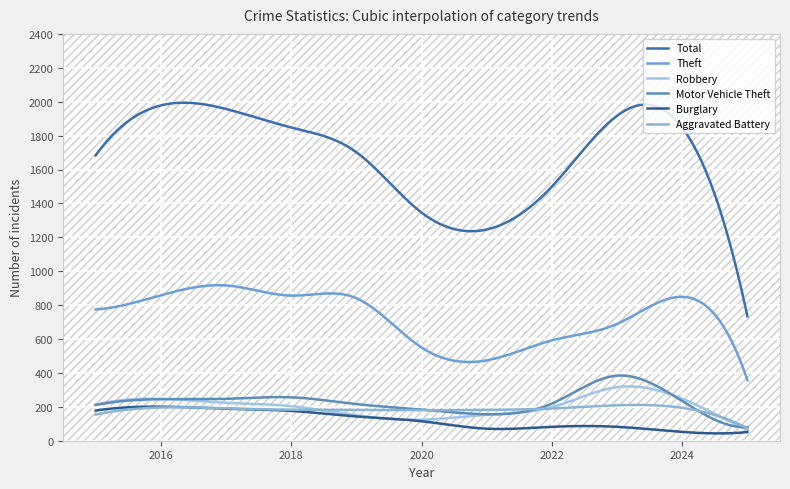

How many interior local peaks does the Burglary series have?

1